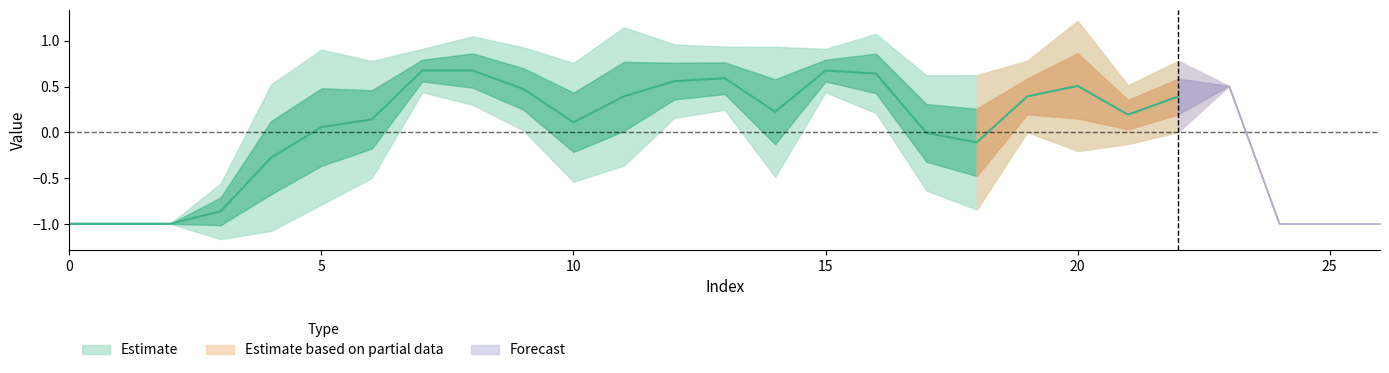

At which category is the sum across all series the highest?

7